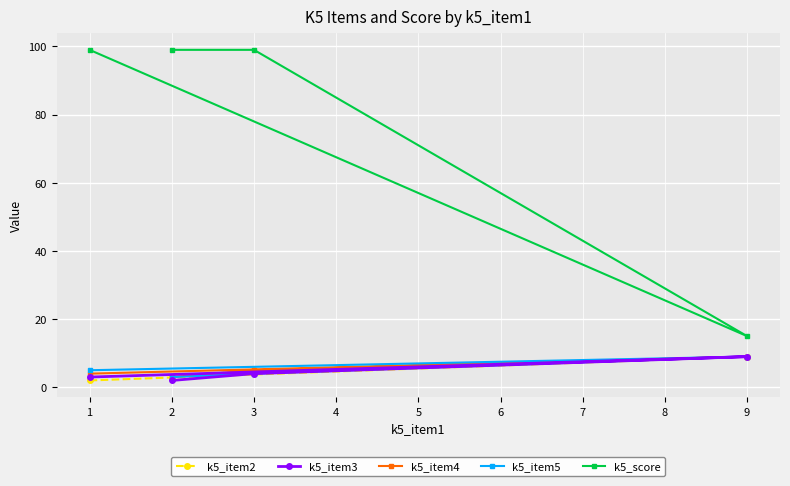

Is this an area chart (filled region under the line)?

No